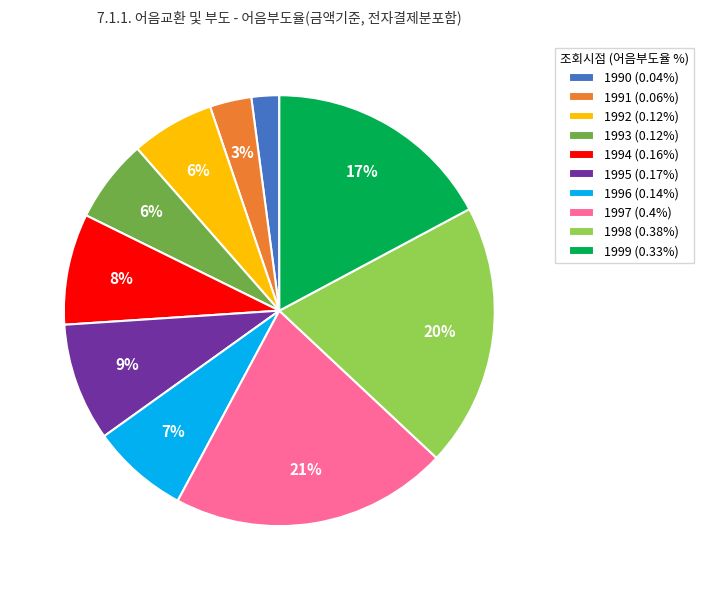

To the nearest percent, what is the difference between the largest and smallest slice percentages?

19%